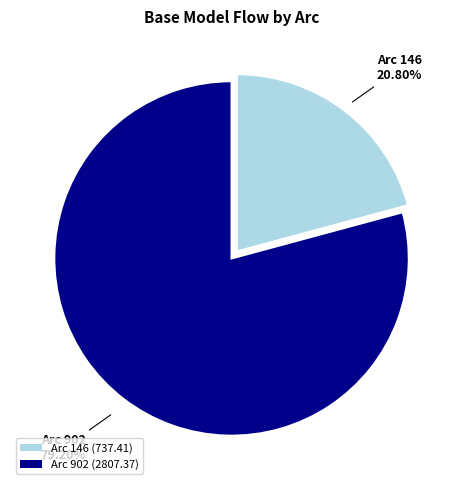

Approximately how many times larger is the value at Arc 146 compared to Arc 902?

0.3